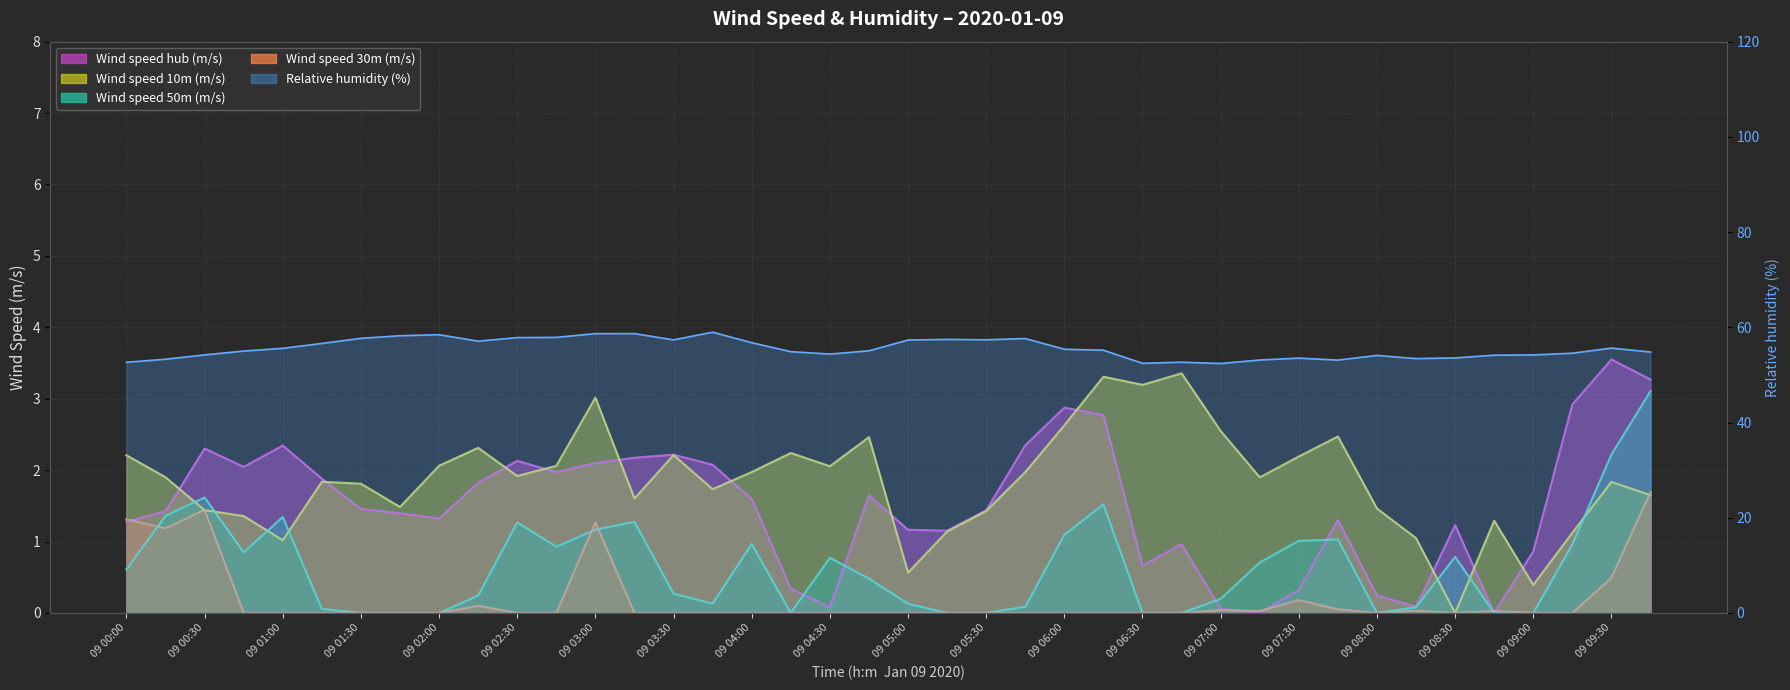

How many values in 10 m speed line are above zero?

39